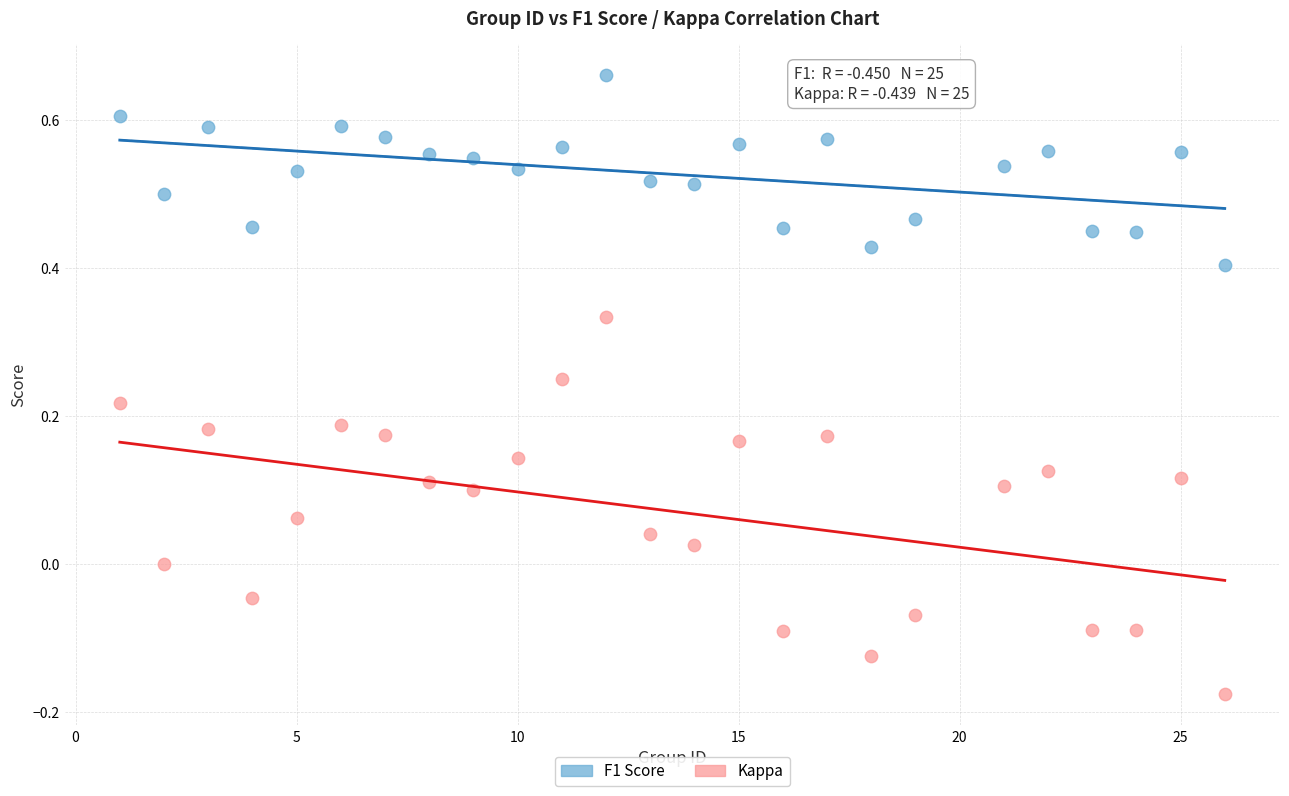

What are all the series names shown in the legend?

F1 Score, Kappa